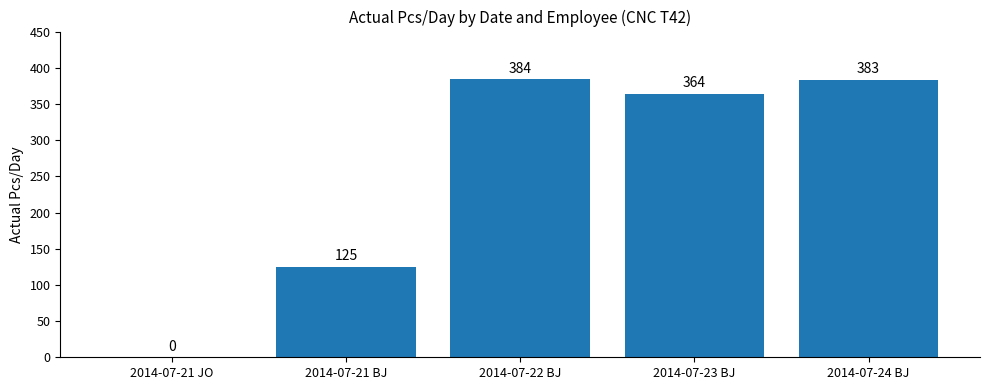

Reading right to left, transcribe all the data shown in this chart.

383	364	384	125	0